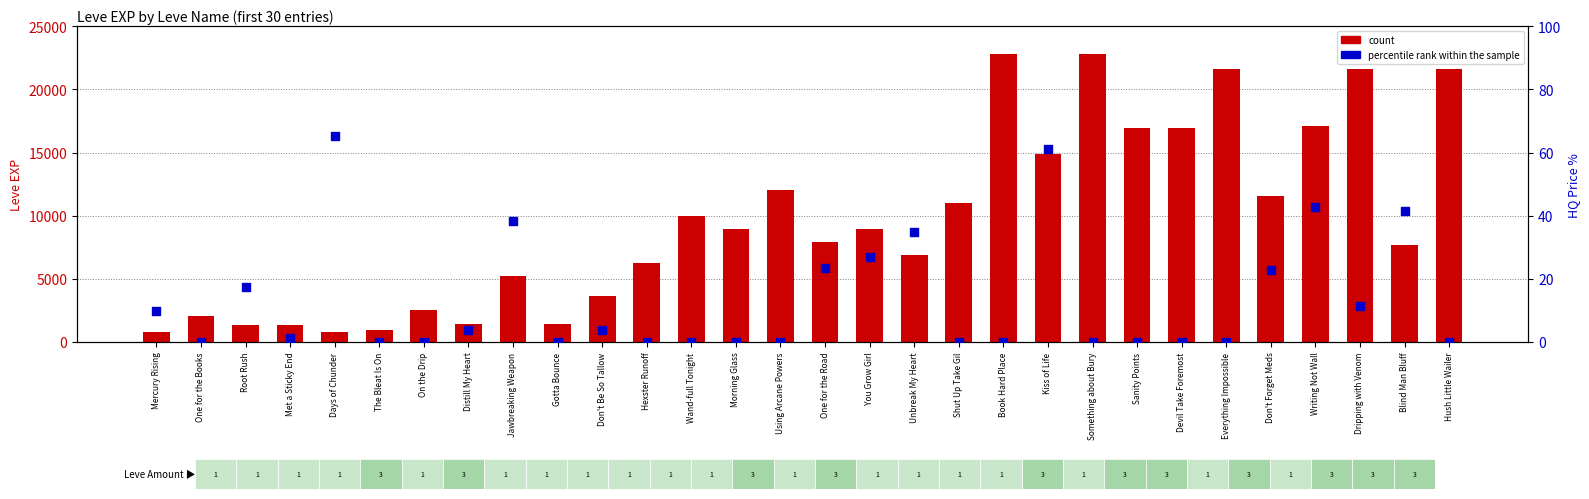

Which series has the largest Y range (max minus min)?

count